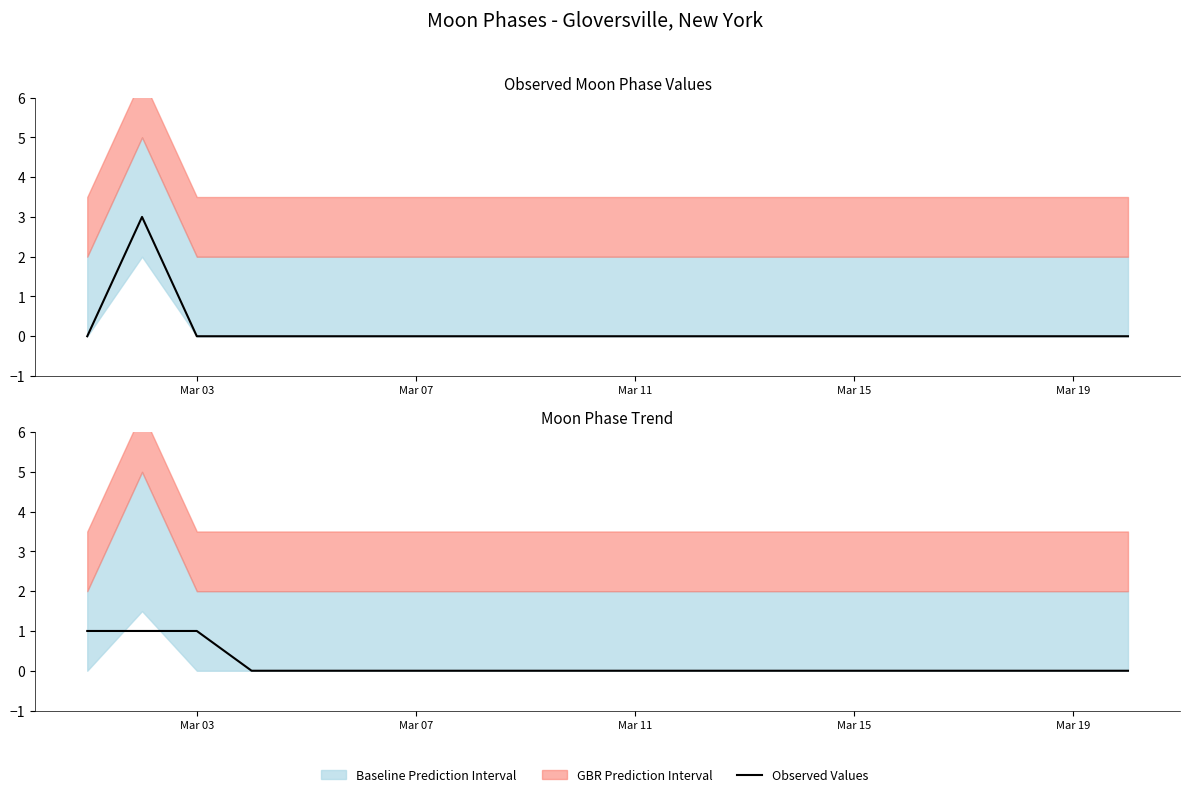

How many values exceed 0?

3